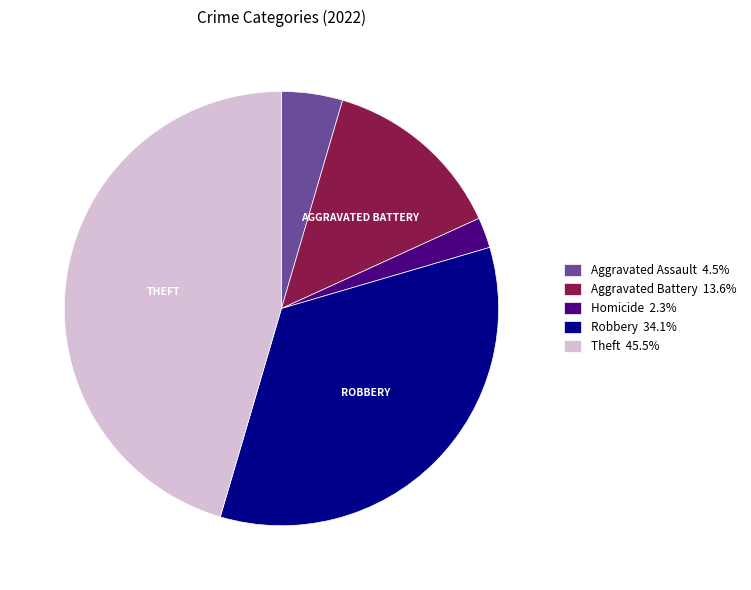

Approximately how many times larger is the value at Theft 45.5% compared to Aggravated Battery 13.6%?

3.3